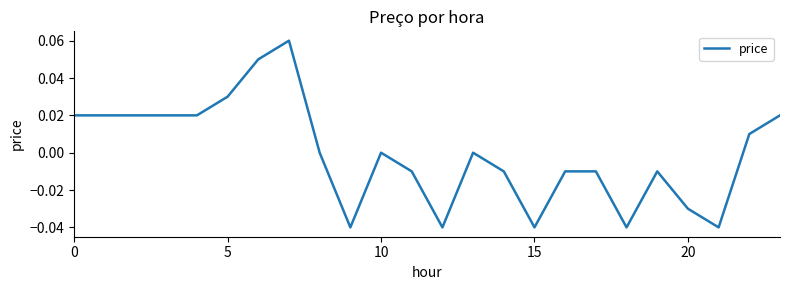

Where is the data nearest to the value 0?

8